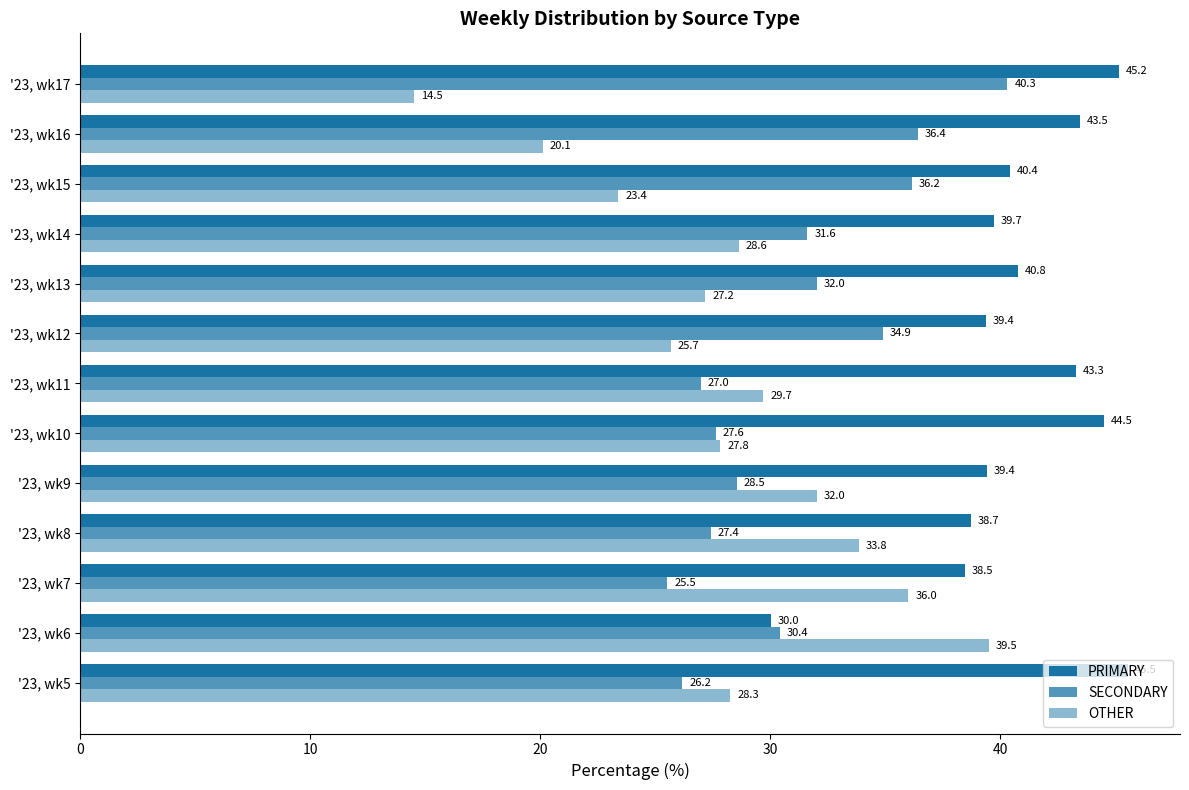

List the series in order of their peak value, lowest first.

OTHER, SECONDARY, PRIMARY